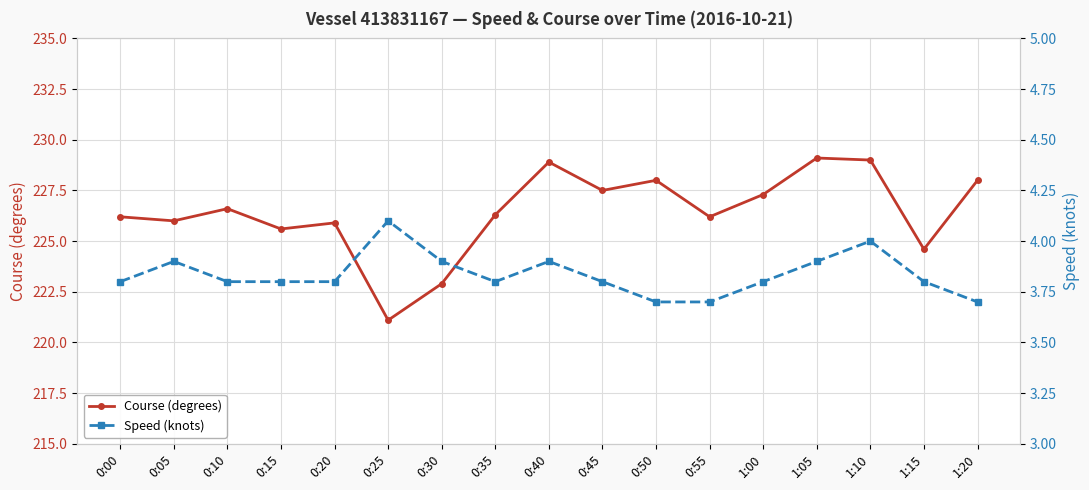

Reading left to right, what are all the values shown in this chart?

Course (degrees): 0:00=226.2	0:05=226.0	0:10=226.6	0:15=225.6	0:20=225.9	0:25=221.1	0:30=222.9	0:35=226.3	0:40=228.9	0:45=227.5	0:50=228.0	0:55=226.2	1:00=227.3	1:05=229.1	1:10=229.0	1:15=224.6	1:20=228.0
Speed (knots): 0:00=3.8	0:05=3.9	0:10=3.8	0:15=3.8	0:20=3.8	0:25=4.1	0:30=3.9	0:35=3.8	0:40=3.9	0:45=3.8	0:50=3.7	0:55=3.7	1:00=3.8	1:05=3.9	1:10=4.0	1:15=3.8	1:20=3.7